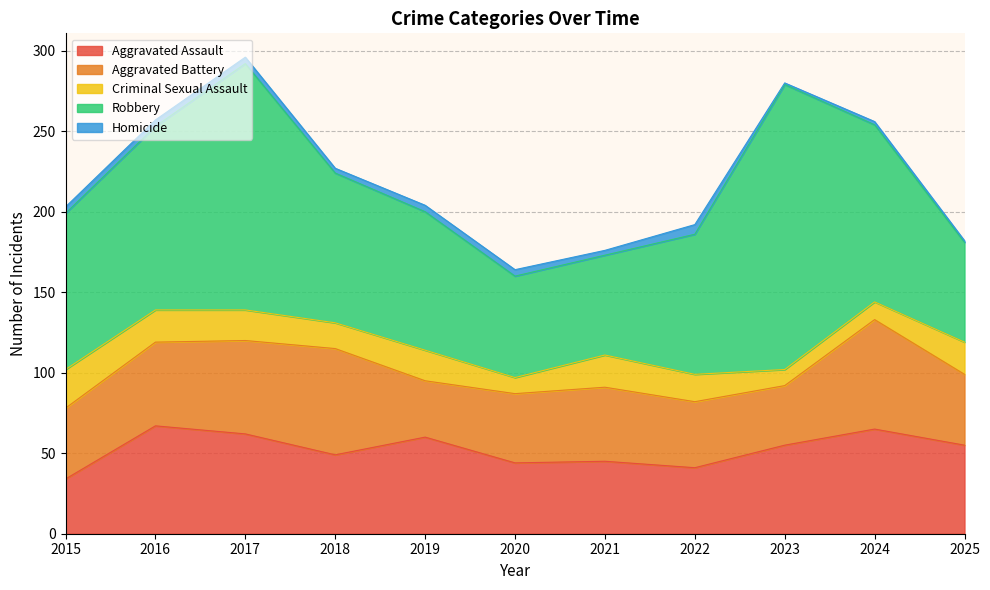

How many data points in Aggravated Assault are less than 55?

5